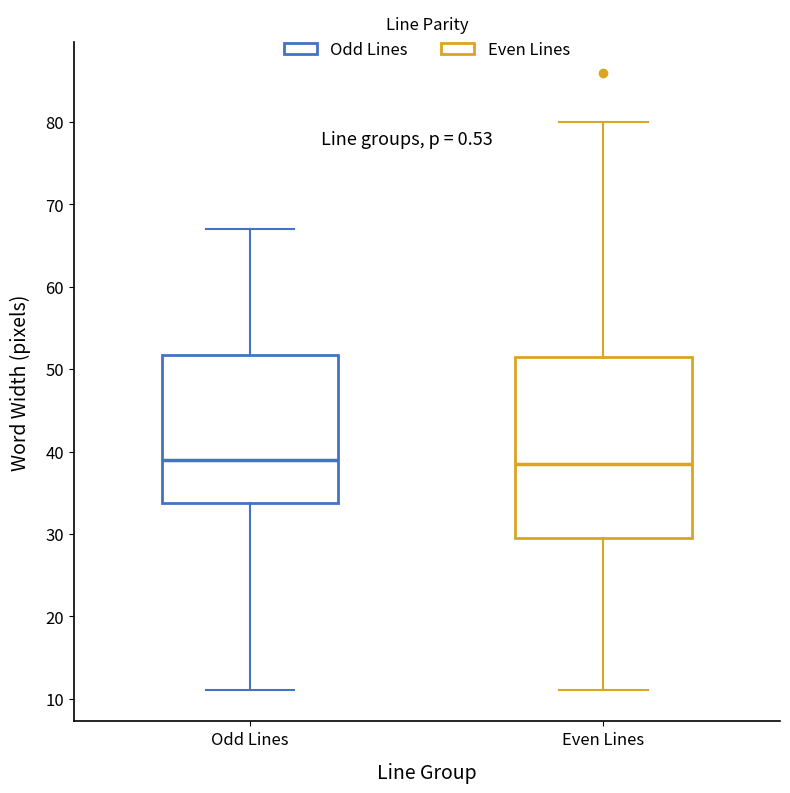

Reading left to right, transcribe this box plot: for each box, give where its median line is, the range the box spans, and where its two whiskers end, as read against the y-axis. The values are not printed on the chart, so give them approximately, as read against the axis.

Odd Lines: median 39, box 34 to 52, whiskers 11 to 67
Even Lines: median 39, box 30 to 52, whiskers 11 to 80